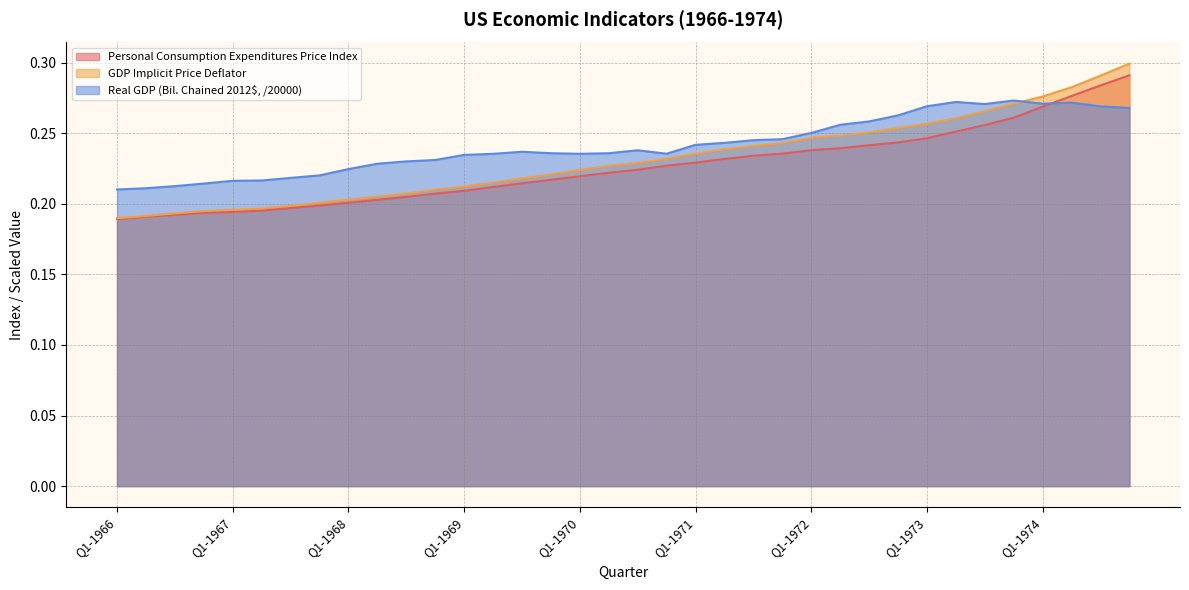

What are all the series names shown in the legend?

Personal Consumption Expenditures Price Index, GDP Implicit Price Deflator, Real GDP (Bil. Chained 2012$, /20000)